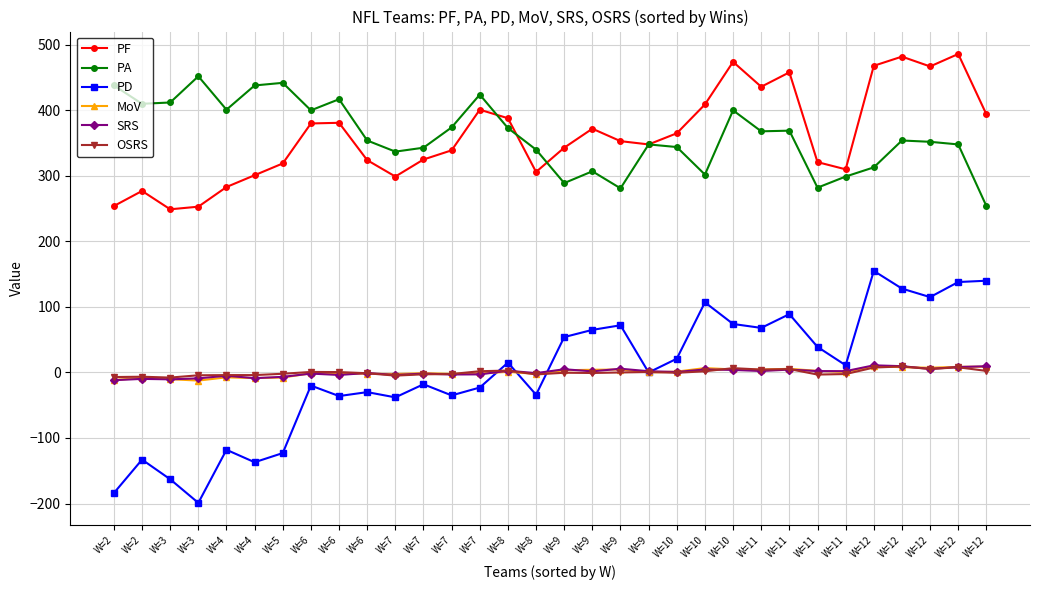

Is the value of PA at W=9 greater than the value of OSRS at W=9?

Yes